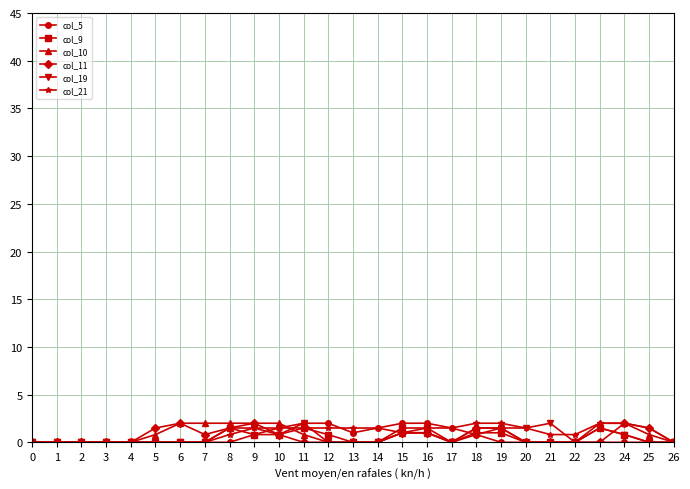

How many distinct data groups are displayed?

6